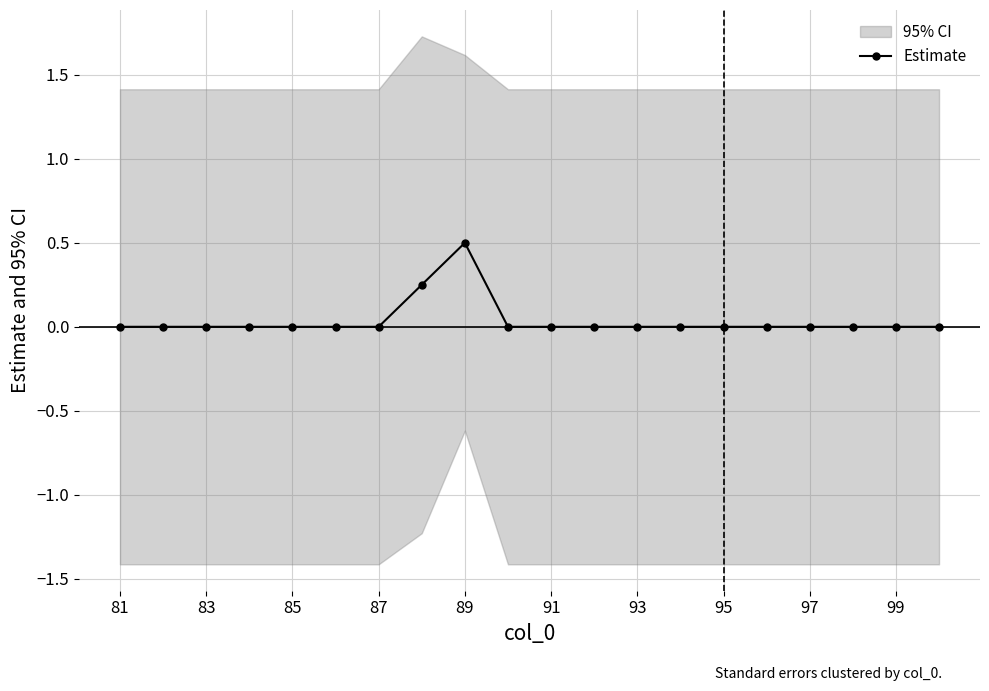

What is the greatest value displayed?

0.5